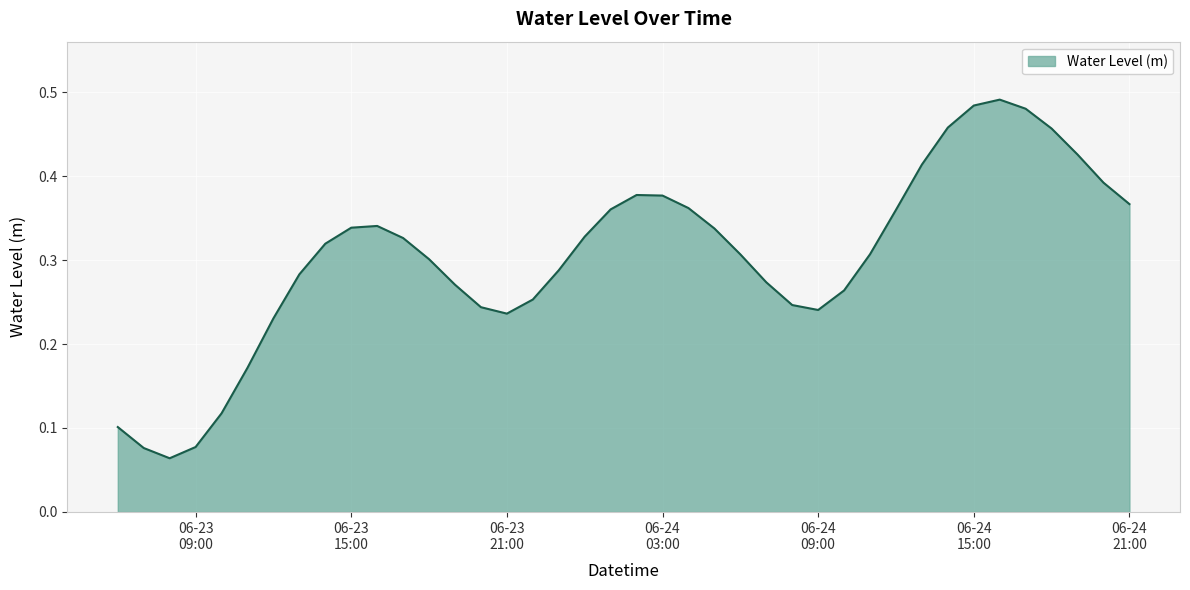

List the labels in order of value, largest first.

2024-06-24 16:00:00, 2024-06-24 15:00:00, 2024-06-24 17:00:00, 2024-06-24 14:00:00, 2024-06-24 18:00:00, 2024-06-24 19:00:00, 2024-06-24 13:00:00, 2024-06-24 20:00:00, 2024-06-24 02:00:00, 2024-06-24 03:00:00, 2024-06-24 21:00:00, 2024-06-24 04:00:00, 2024-06-24 01:00:00, 2024-06-24 12:00:00, 2024-06-23 16:00:00, 2024-06-23 15:00:00, 2024-06-24 05:00:00, 2024-06-24 00:00:00, 2024-06-23 17:00:00, 2024-06-23 14:00:00, 2024-06-24 11:00:00, 2024-06-24 06:00:00, 2024-06-23 18:00:00, 2024-06-23 23:00:00, 2024-06-23 13:00:00, 2024-06-24 07:00:00, 2024-06-23 19:00:00, 2024-06-24 10:00:00, 2024-06-23 22:00:00, 2024-06-24 08:00:00, 2024-06-23 20:00:00, 2024-06-24 09:00:00, 2024-06-23 21:00:00, 2024-06-23 12:00:00, 2024-06-23 11:00:00, 2024-06-23 10:00:00, 2024-06-23 06:00:00, 2024-06-23 09:00:00, 2024-06-23 07:00:00, 2024-06-23 08:00:00